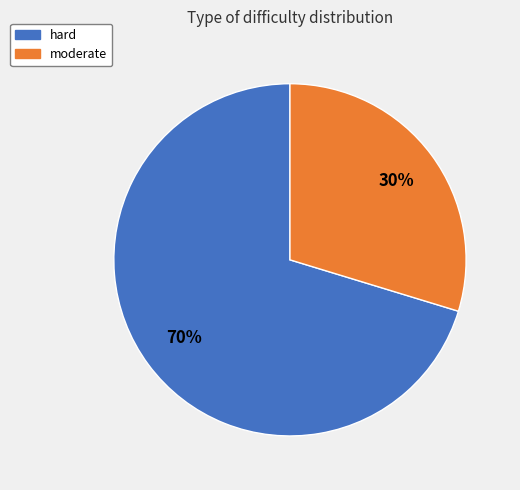

Is it true that moderate is 30% of the pie?

True